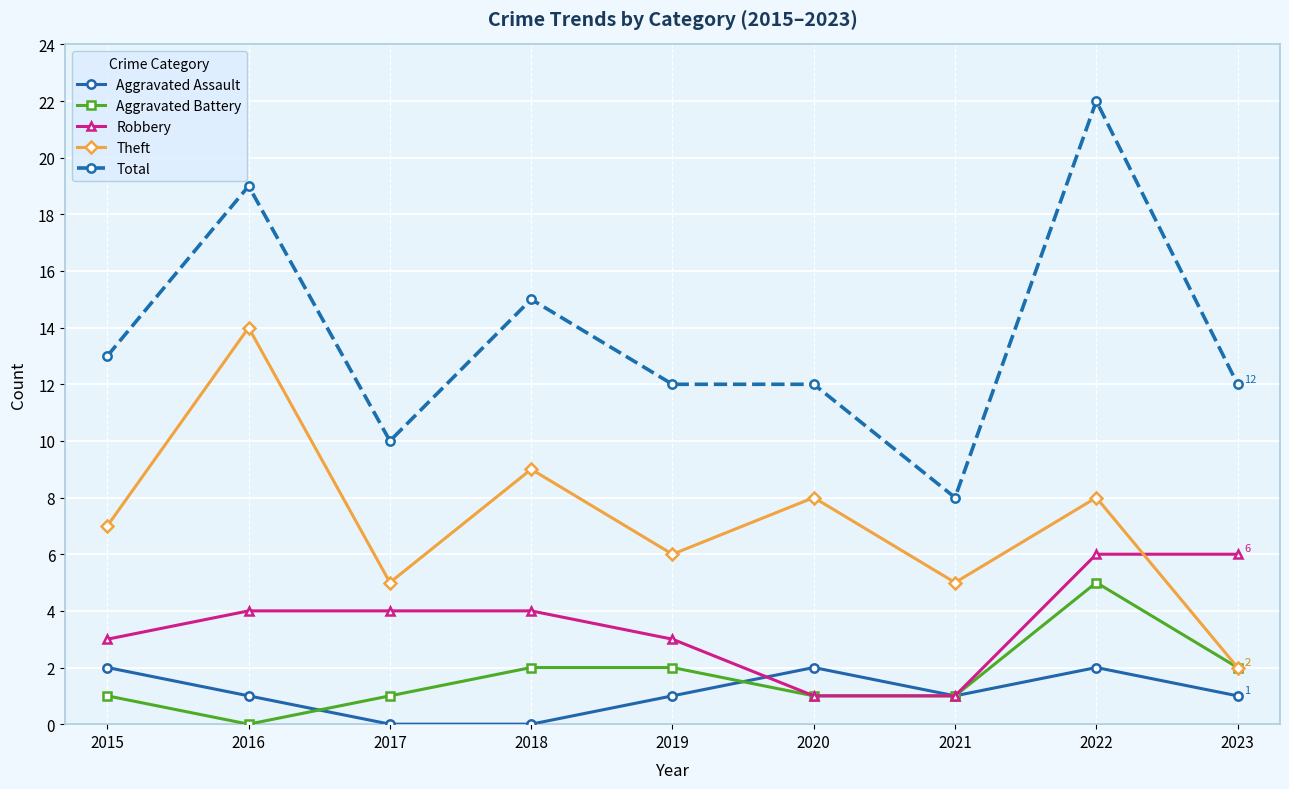

The Robbery series shows 10 at 2023. True or false?

False